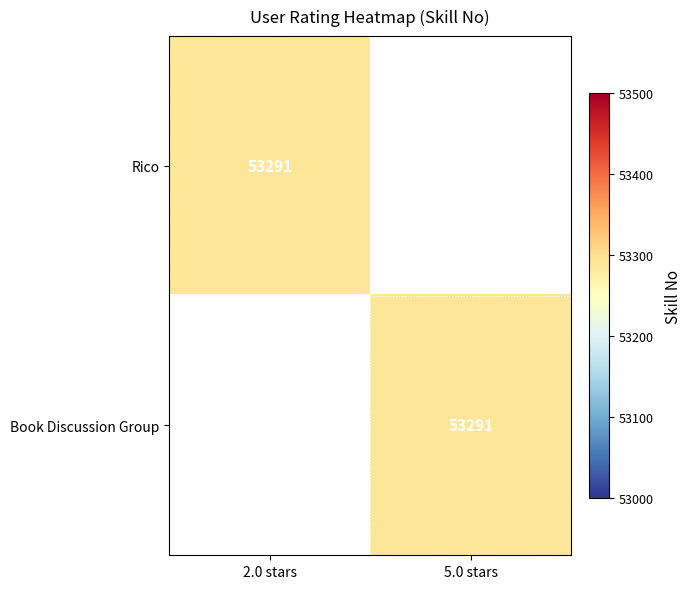

The value of Book Discussion Group at 5.0 stars is 70333. True or false?

False